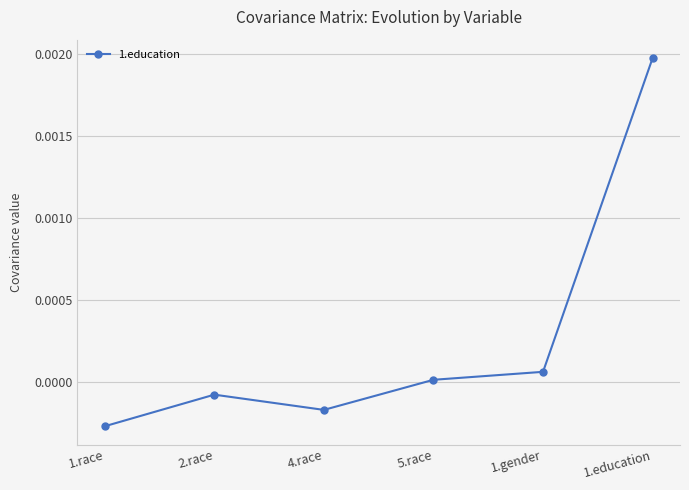

Rank the categories by value from lowest to highest.

1.race, 4.race, 2.race, 5.race, 1.gender, 1.education